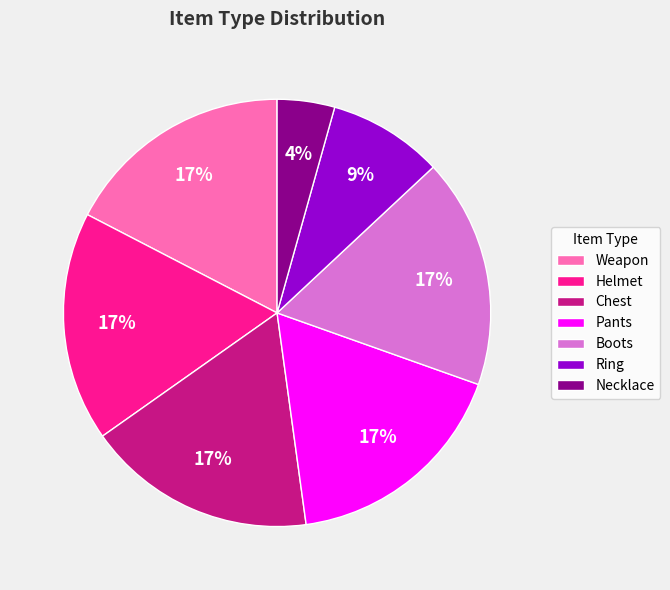

Is there any slice that represents more than half of the pie?

No